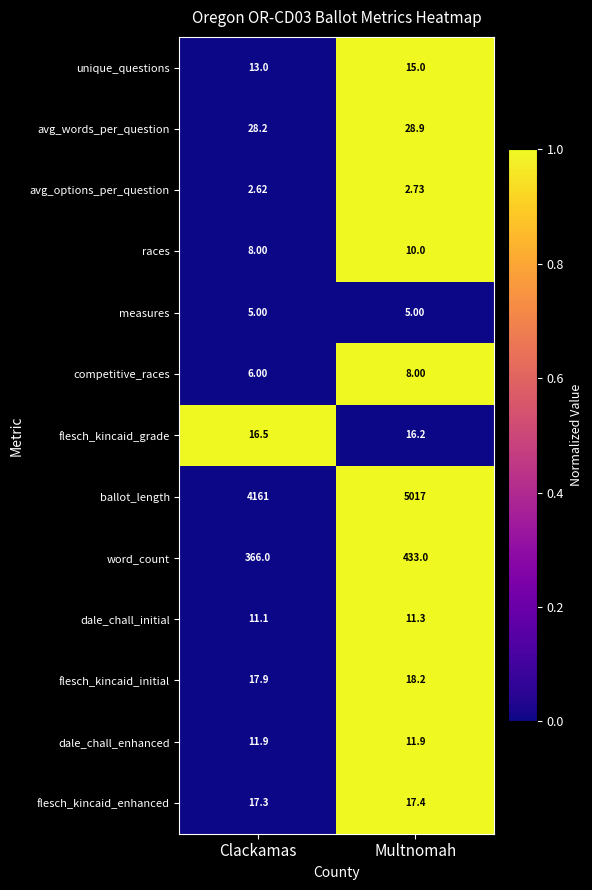

Between Clackamas and Multnomah, which series saw the biggest shift?

ballot_length